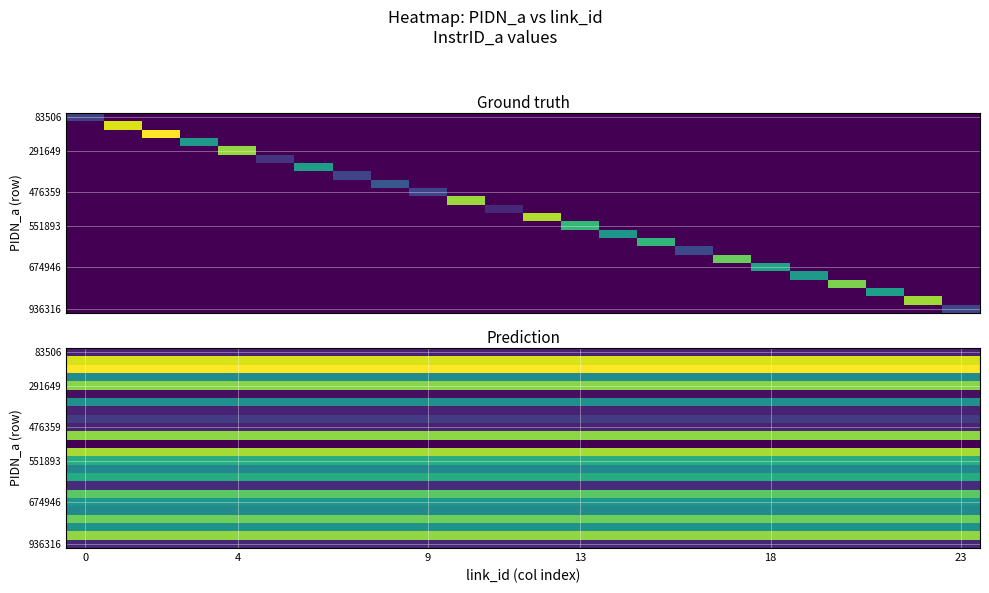

The 291649 series shows 0.0 at 23. True or false?

False